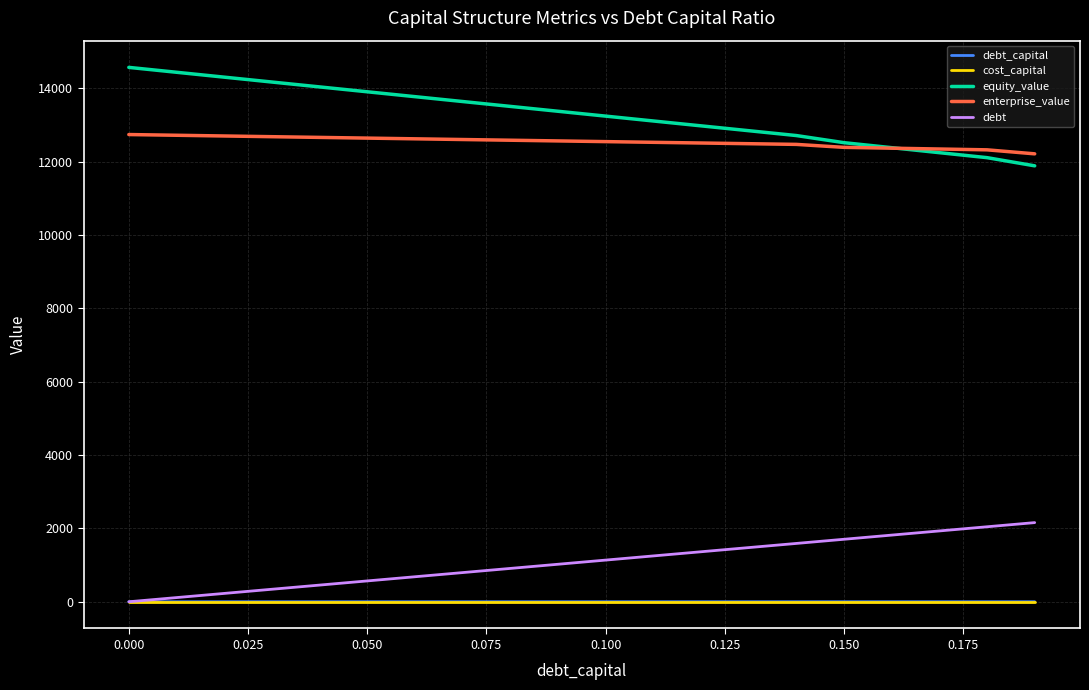

Which series has the largest total across all categories?

equity_value